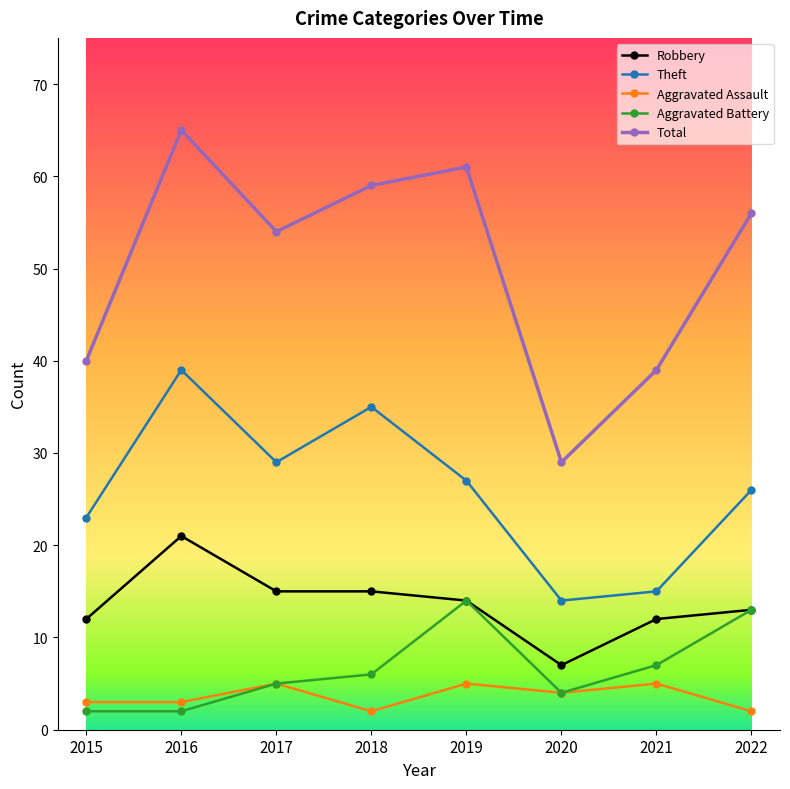

Reading left to right, what are all the values shown in this chart?

Robbery: 12	21	15	15	14	7	12	13
Theft: 23	39	29	35	27	14	15	26
Aggravated Assault: 3	3	5	2	5	4	5	2
Aggravated Battery: 2	2	5	6	14	4	7	13
Total: 40	65	54	59	61	29	39	56